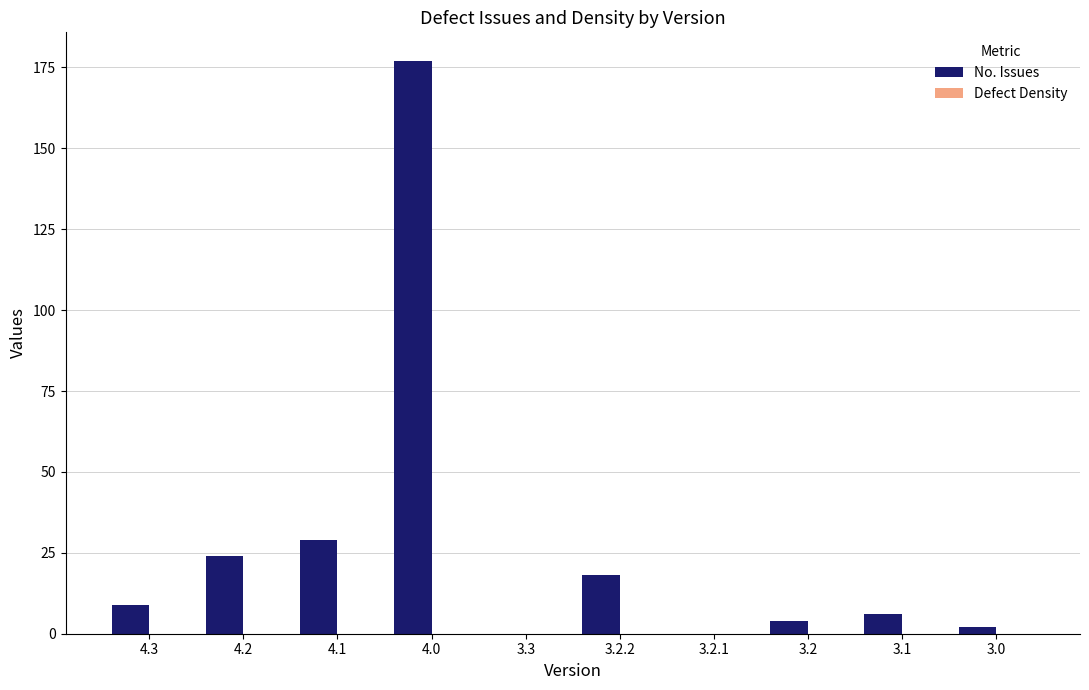

How many categories are shown in the chart?

10